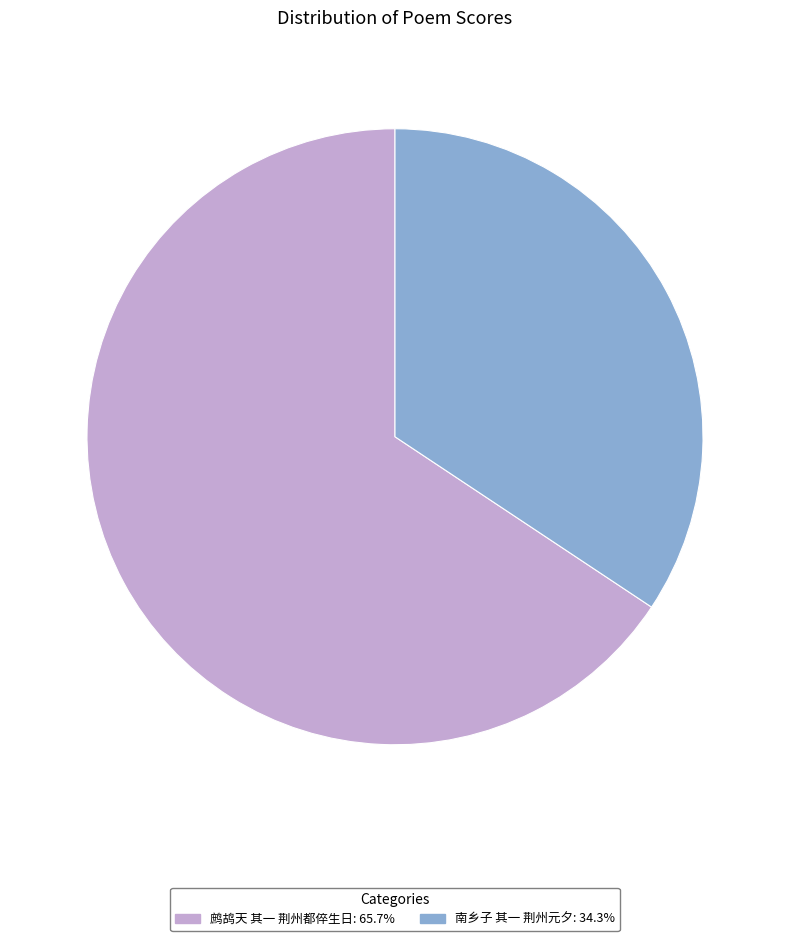

How many segments does this pie chart have?

2